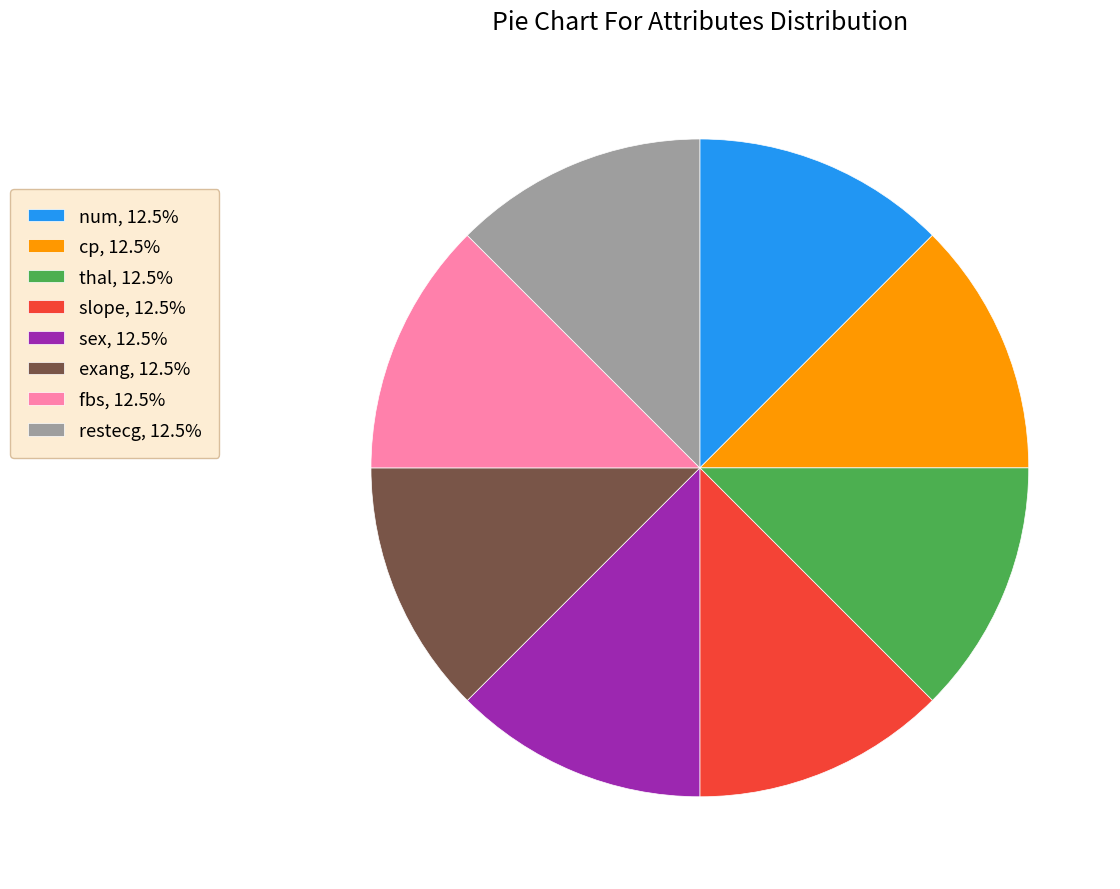

Is the sum of fbs, 12.5% and thal, 12.5% greater than half?

No